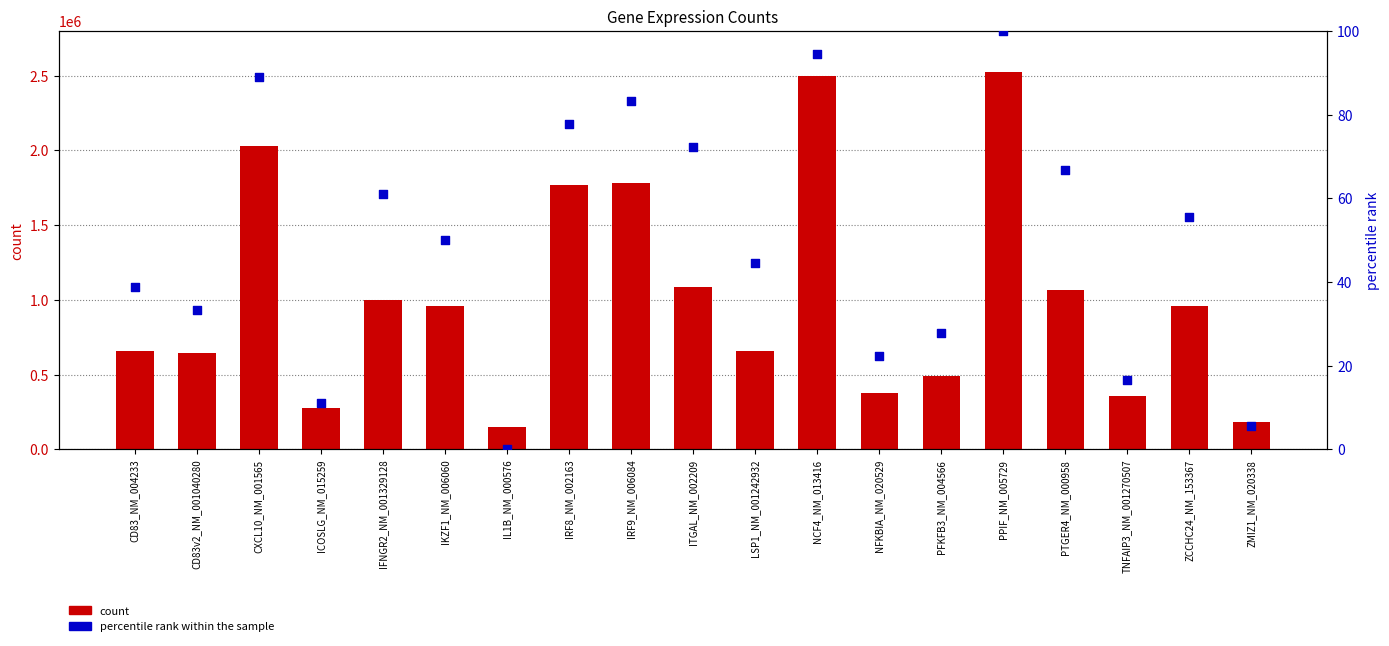

Which series reaches the maximum Y coordinate?

count